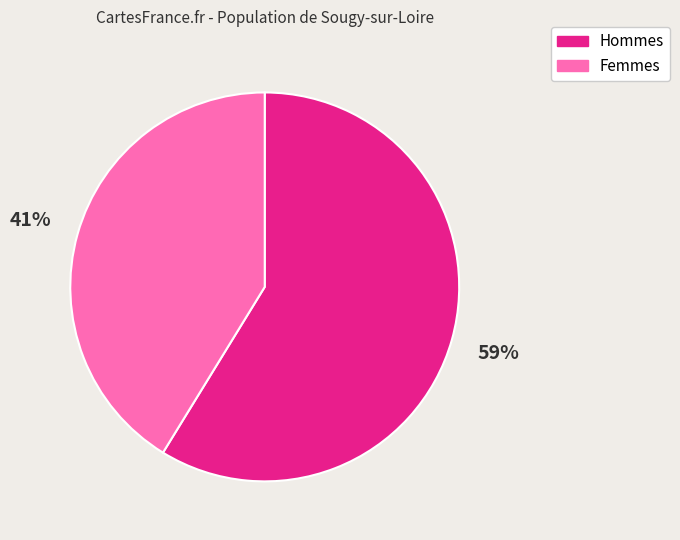

How many segments does this pie chart have?

2